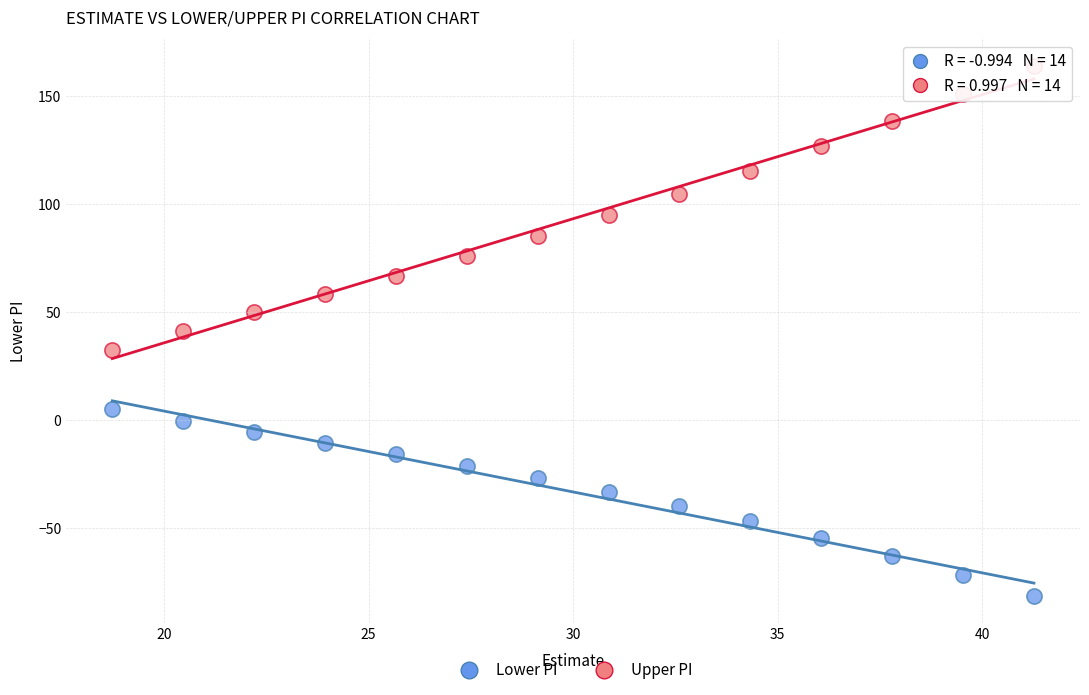

Which series reaches the maximum Y coordinate?

Upper PI